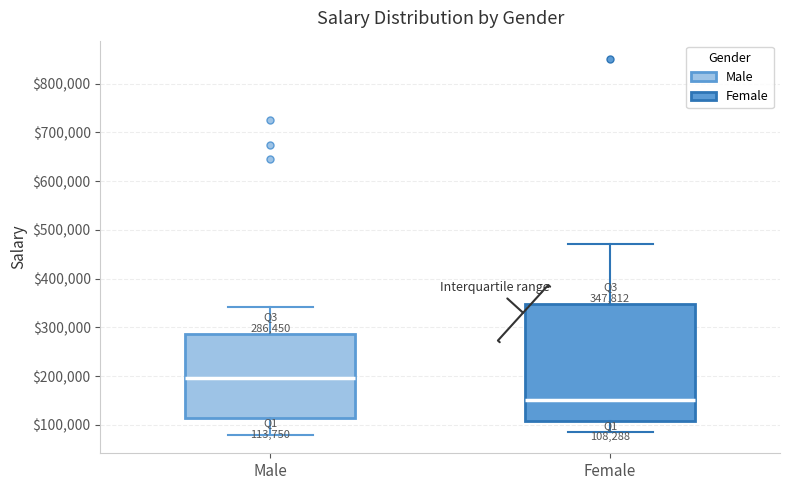

Which box has the lowest median line?

Female